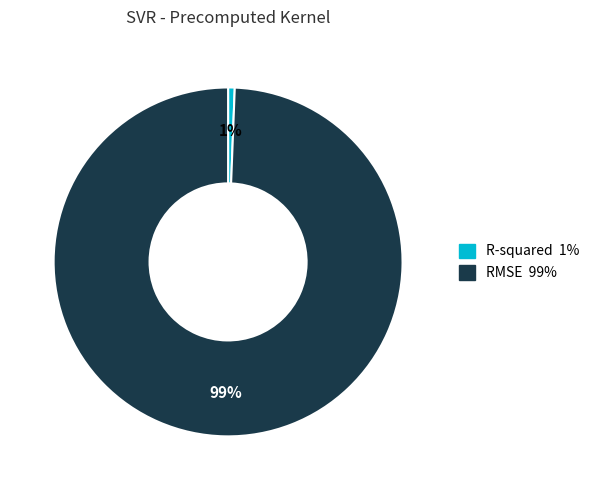

Does R-squared represent more than half of the total?

No